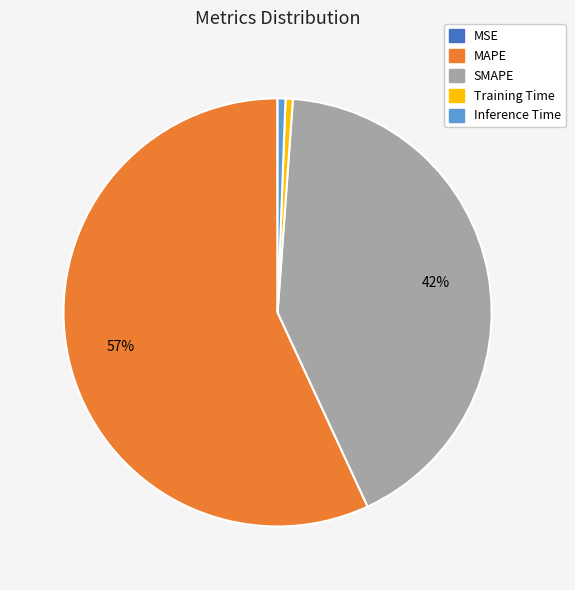

Does any single category account for the majority?

Yes